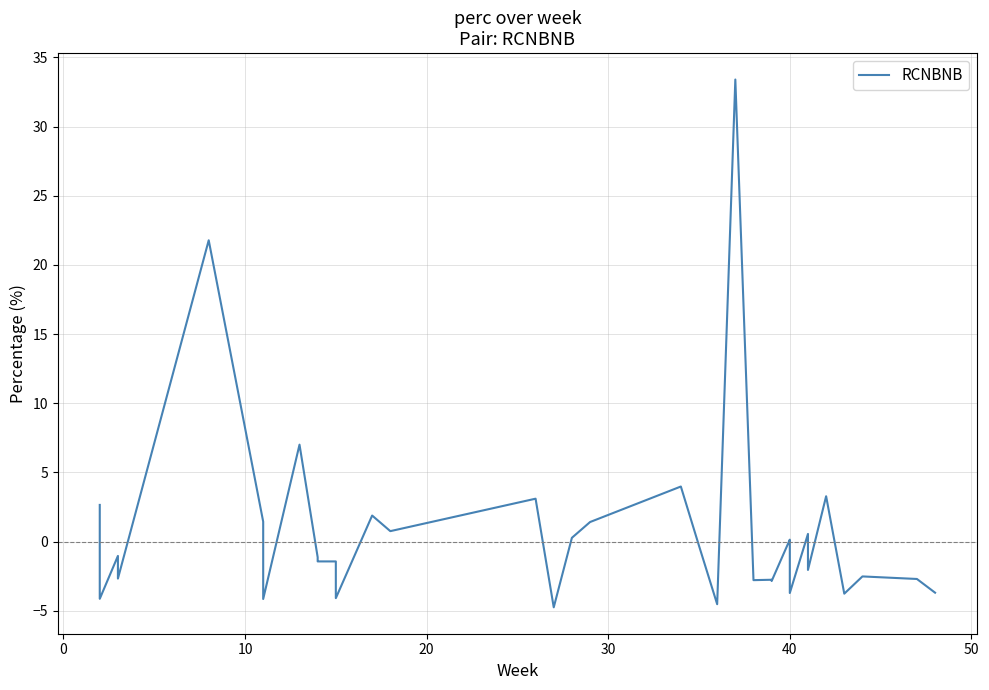

What is the average value?

0.4